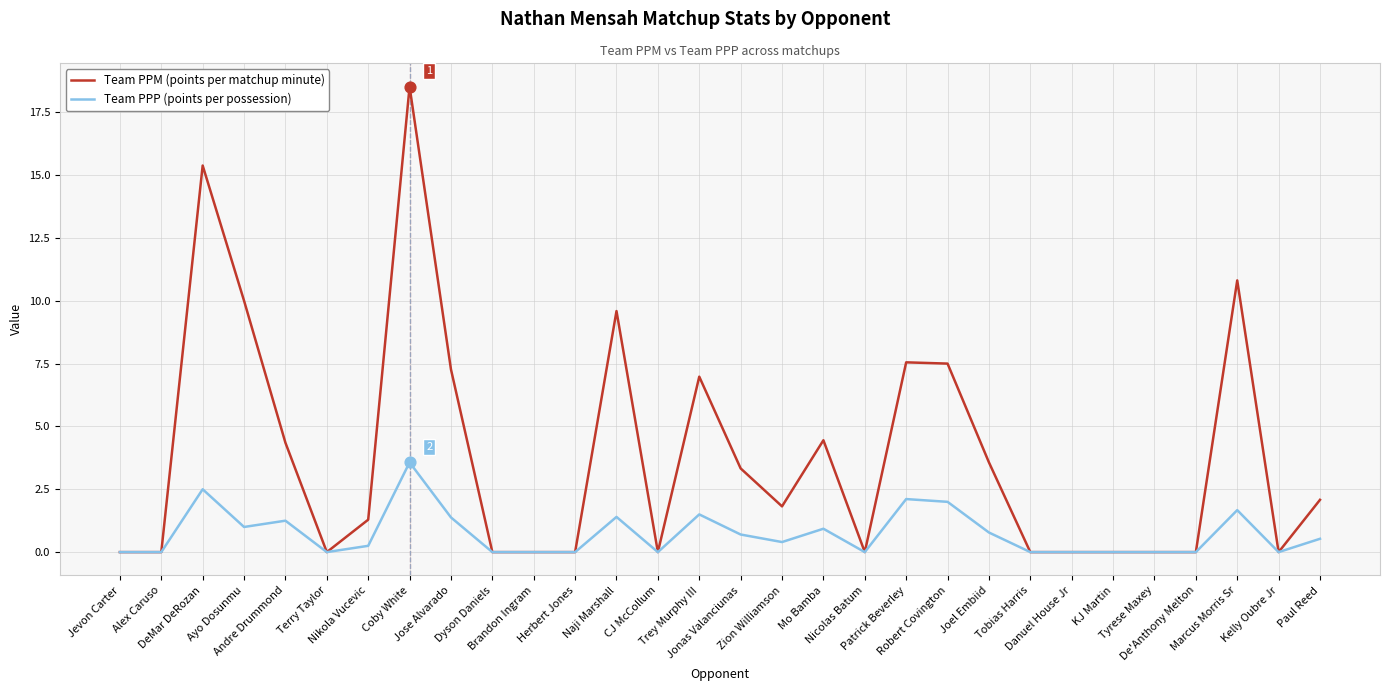

What is the maximum value for Team PPP (points per possession)?

3.6